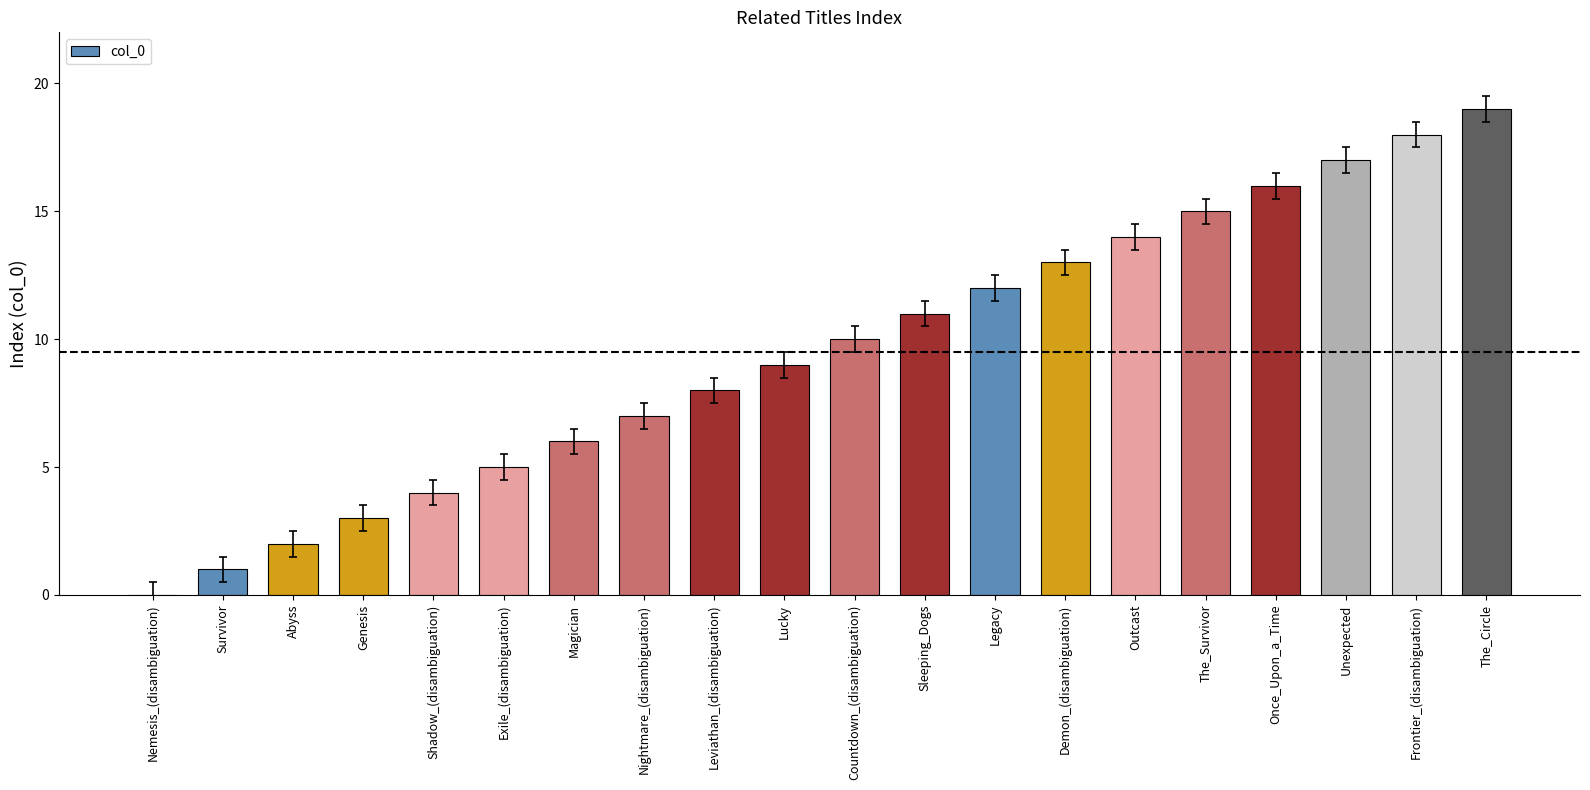

The value at Abyss is 1. True or false?

False